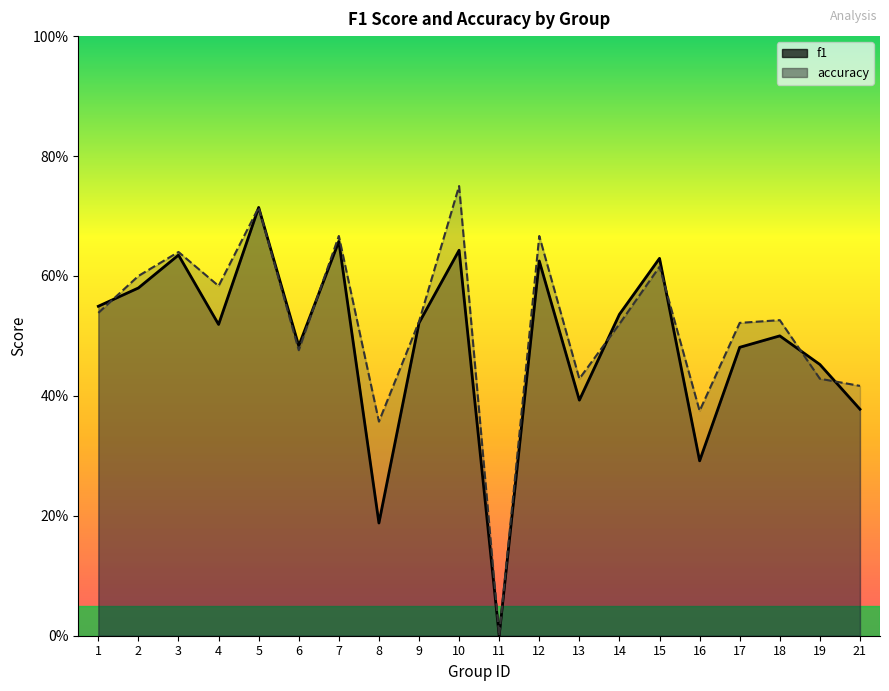

Which category has the lowest value across all series?

11